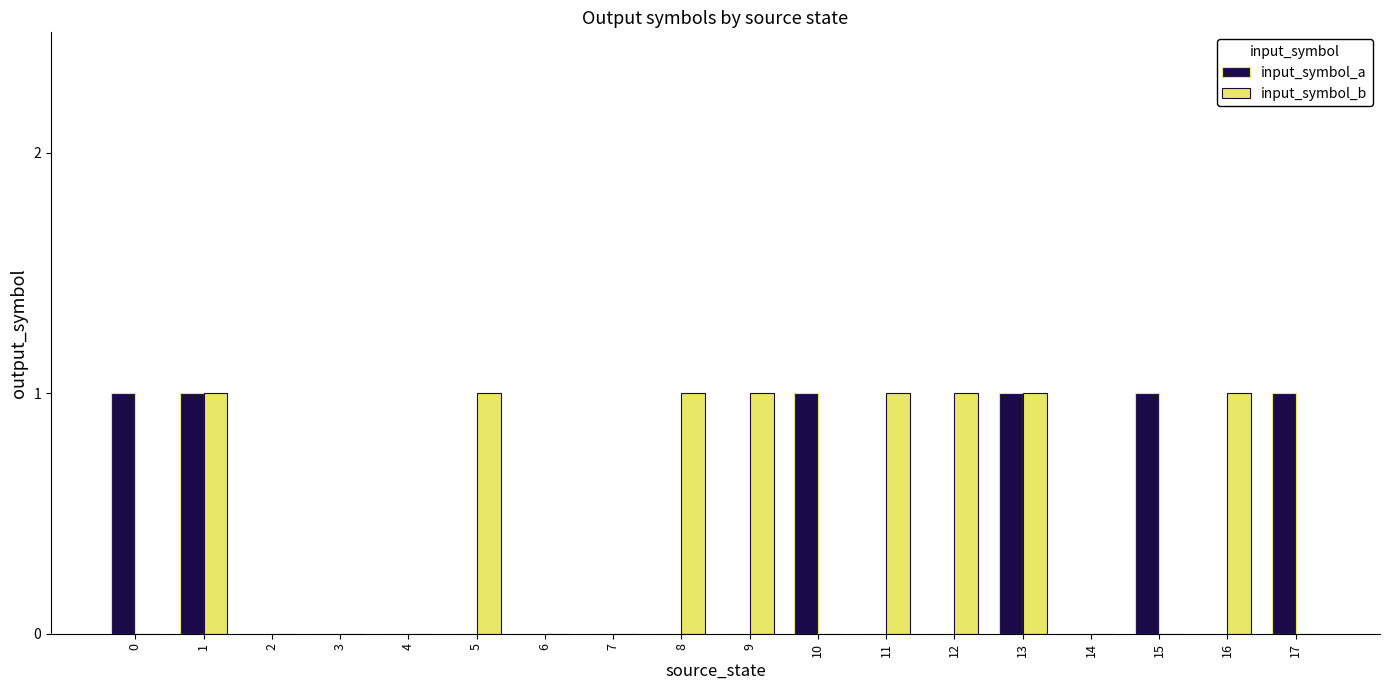

Are the bars grouped side by side (vs. stacked)?

Yes